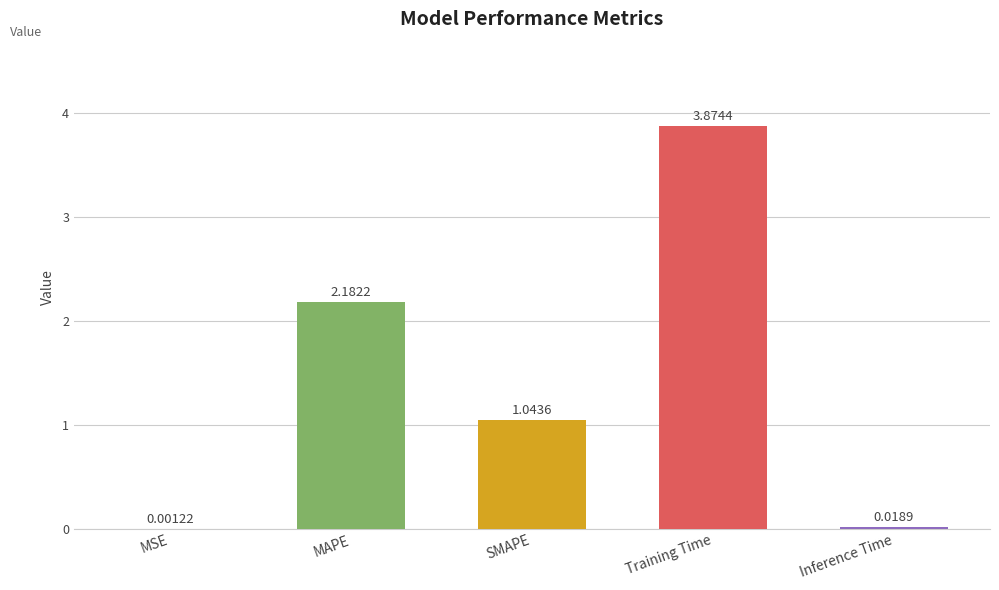

Approximately how many times larger is the value at MAPE compared to SMAPE?

2.1